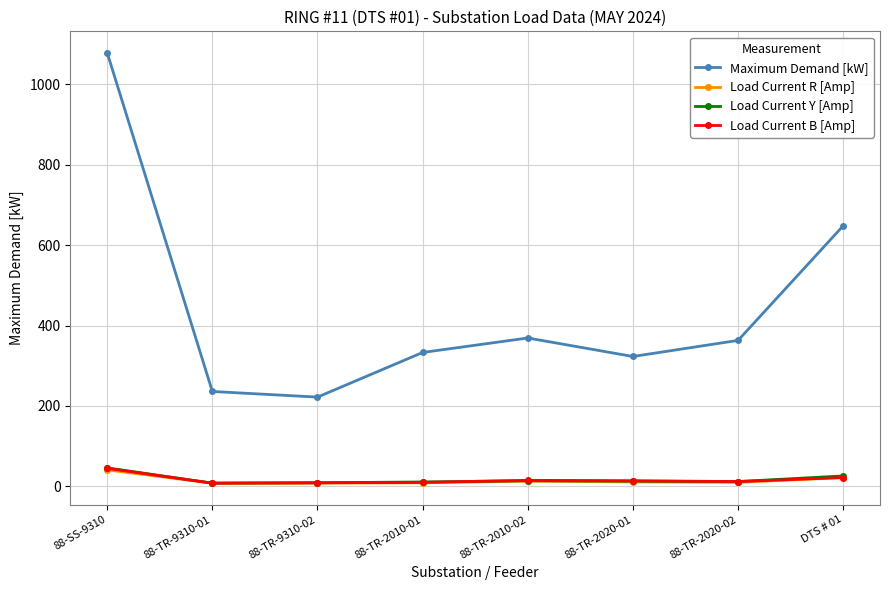

True or false: Load Current Y [Amp] and Maximum Demand [kW] intersect in this chart.

False